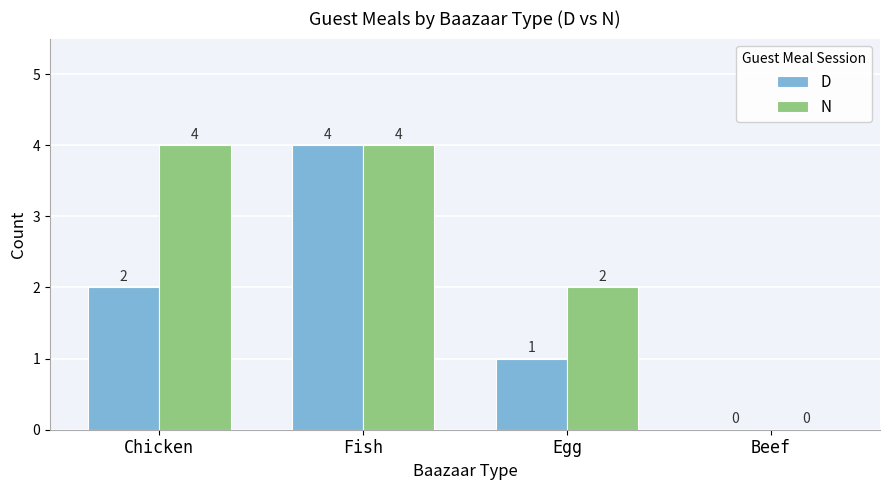

At which label is N closest to 2?

Egg